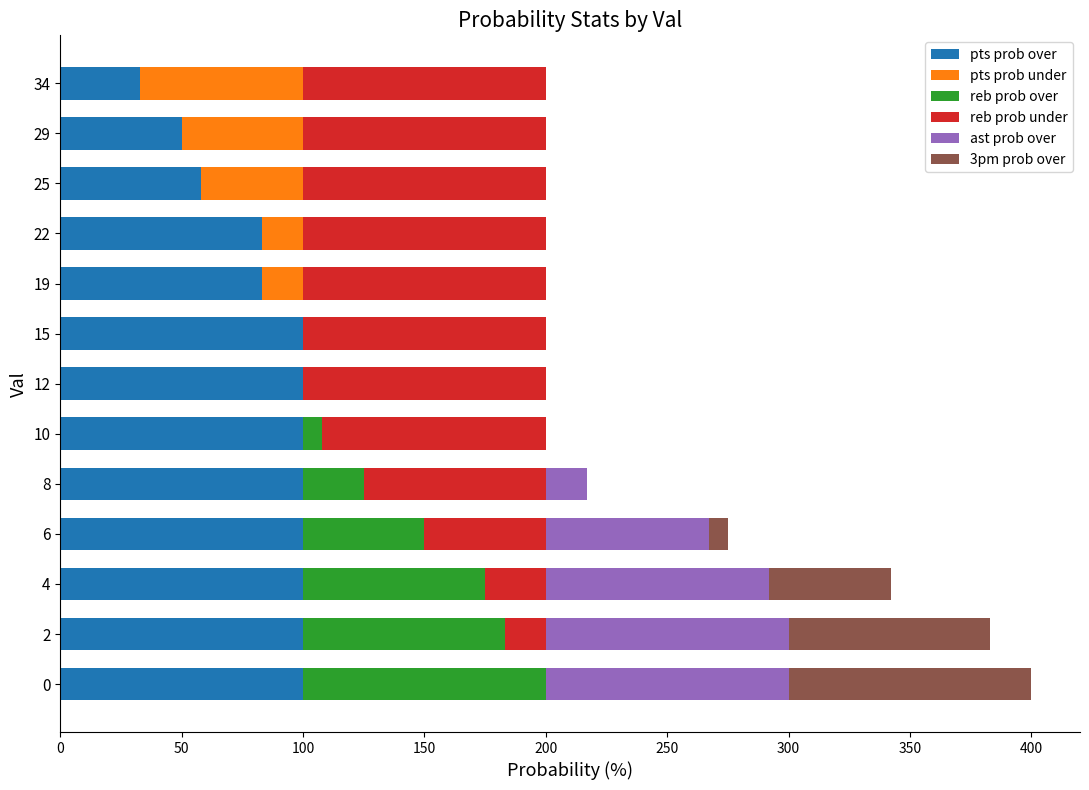

Is it true that pts prob over equals 83 at 19?

True